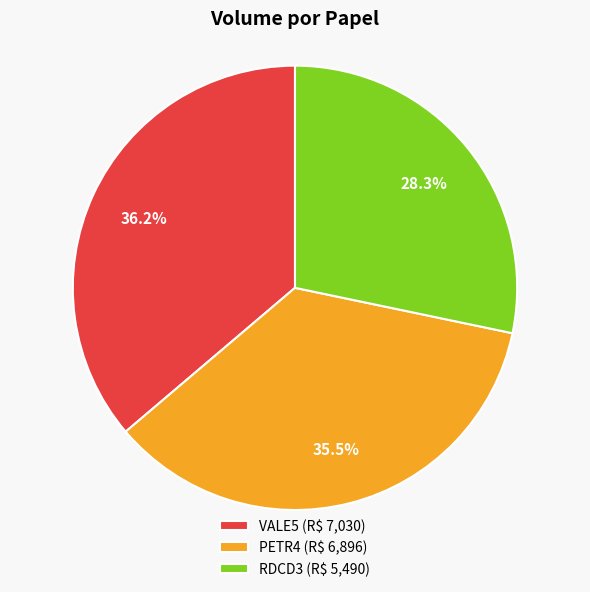

Is RDCD3 the majority of the pie?

No